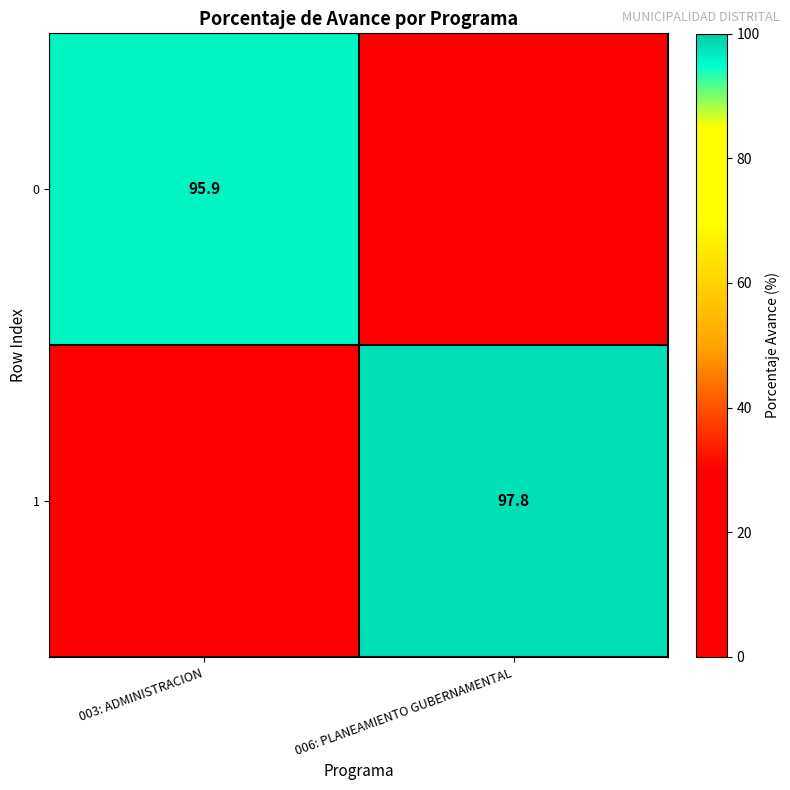

Is the value of 1 at 006: PLANEAMIENTO GUBERNAMENTAL greater than the value of 0 at 003: ADMINISTRACION?

Yes